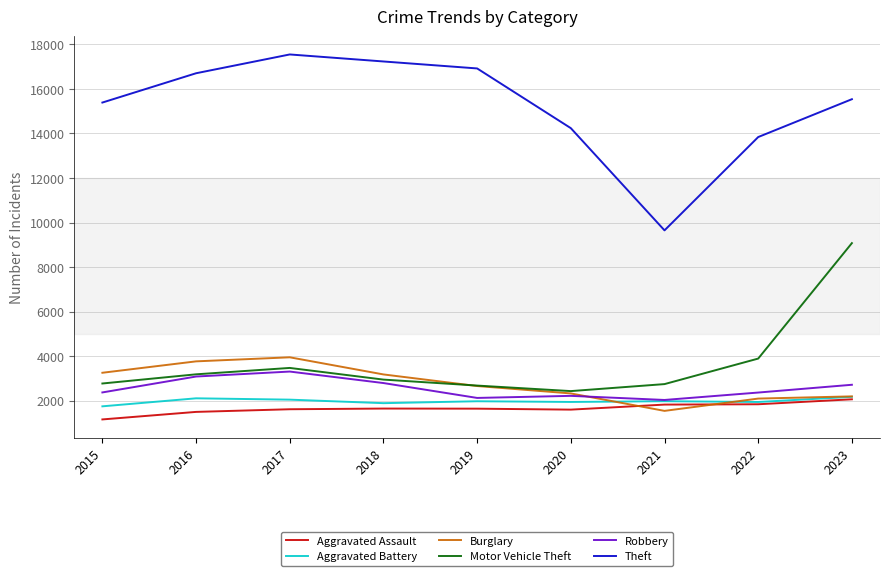

In Robbery, how many points are lower than both neighbors (excluding endpoints)?

2